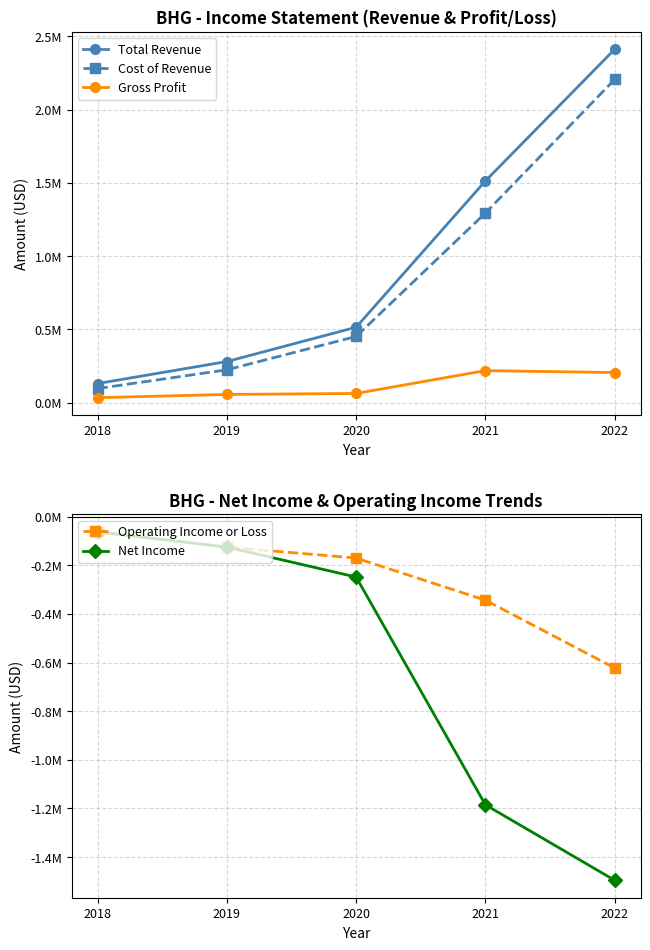

Reading left to right, transcribe all the data shown in this chart.

Total Revenue: 2018=130600	2019=280700	2020=514900	2021=1513000	2022=2412000
Cost of Revenue: 2018=96400	2019=224400	2020=451900	2021=1294200	2022=2206200
Gross Profit: 2018=34200	2019=56300	2020=63000	2021=218900	2022=205800
Operating Income or Loss: 2018=-62600	2019=-125300	2020=-170400	2021=-343600	2022=-622200
Net Income: 2018=-62600	2019=-125300	2020=-248400	2021=-1184900	2022=-1495200